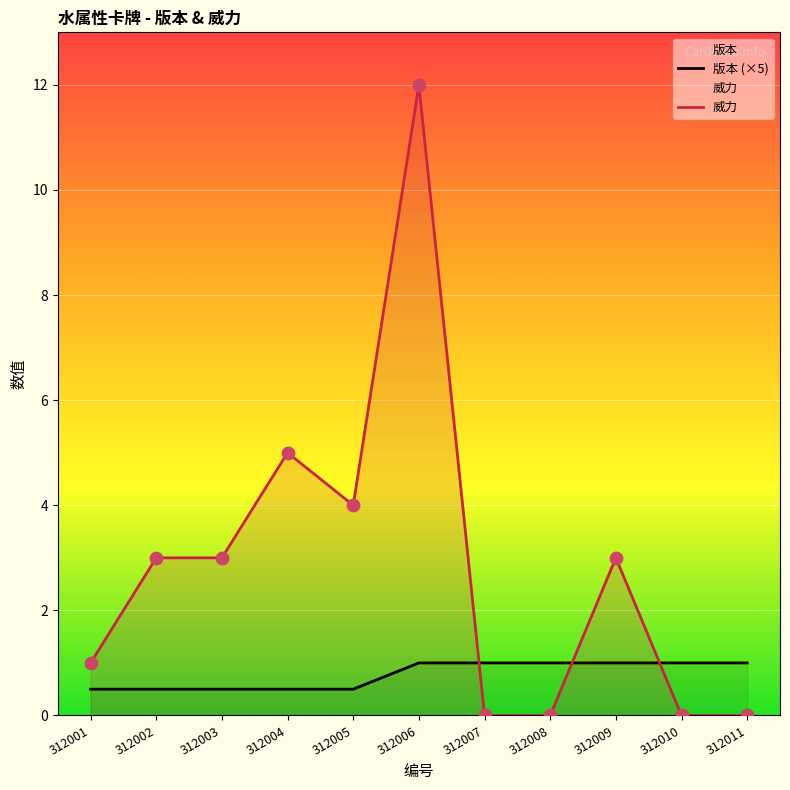

Is the value of 版本 at 312006 greater than the value of 威力 at 312006?

No